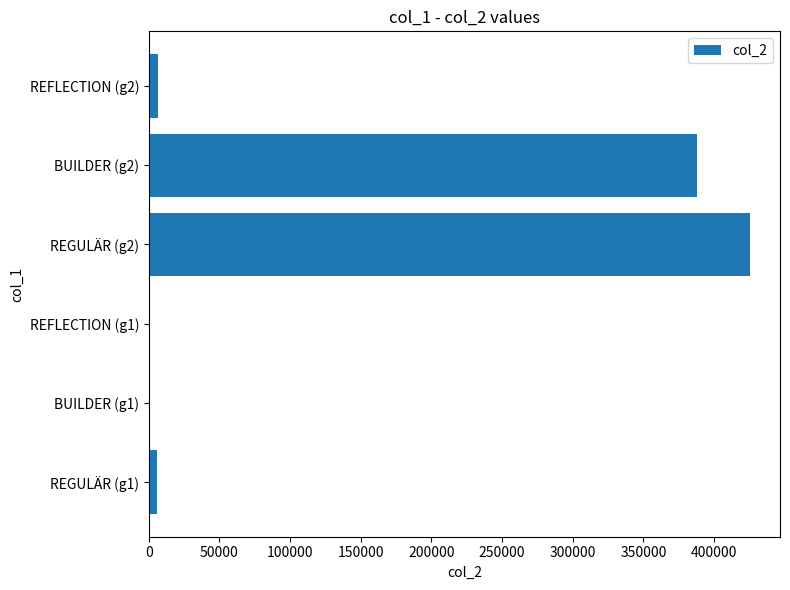

Is it true that the value at BUILDER (g2) is 659376?

False